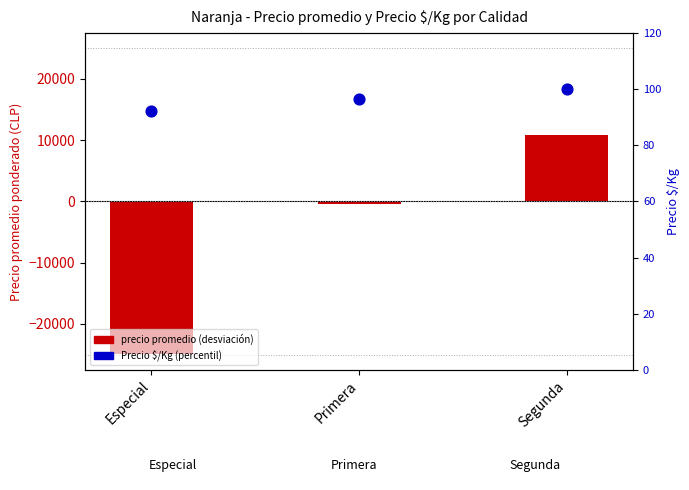

Which series has the largest total across all categories?

Precio $/Kg (percentil)